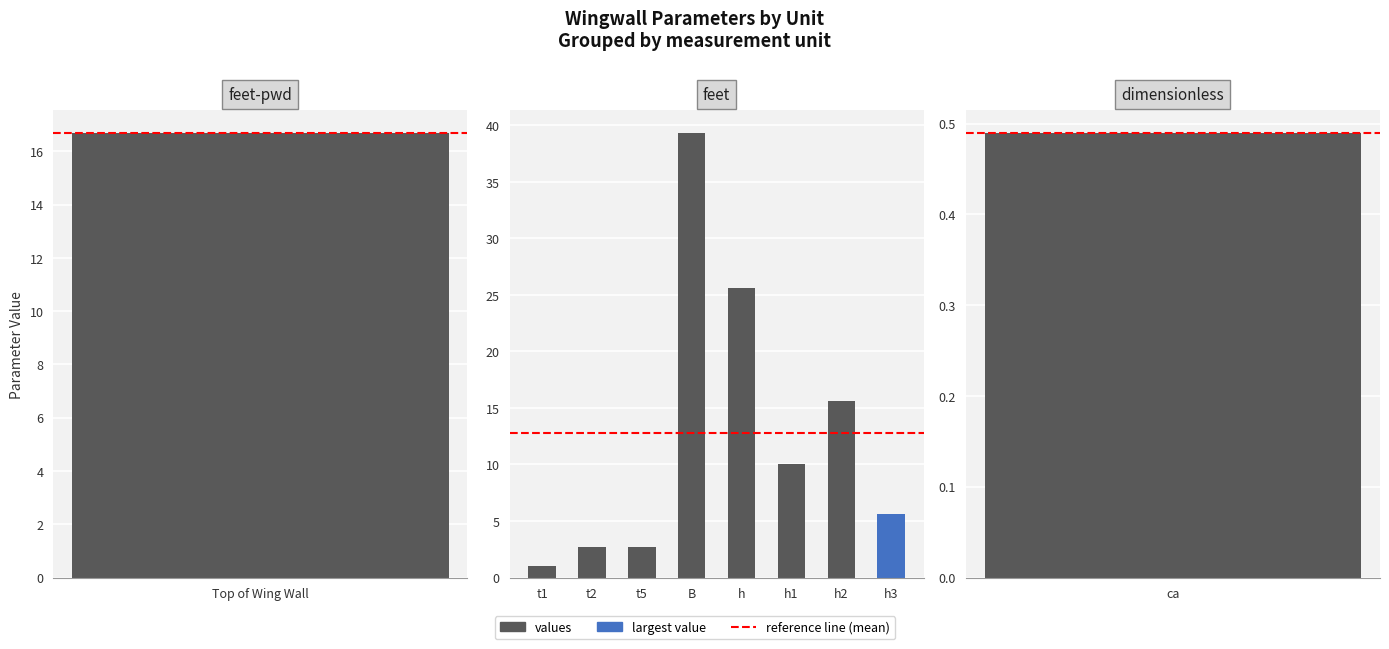

Reading left to right, list all the values displayed in this chart.

Top of Wing Wall=16.7	t1=1.0	t2=2.7	t5=2.7	B=39.4	h=25.6	h1=10.0	h2=15.6	h3=5.6	ca=0.5